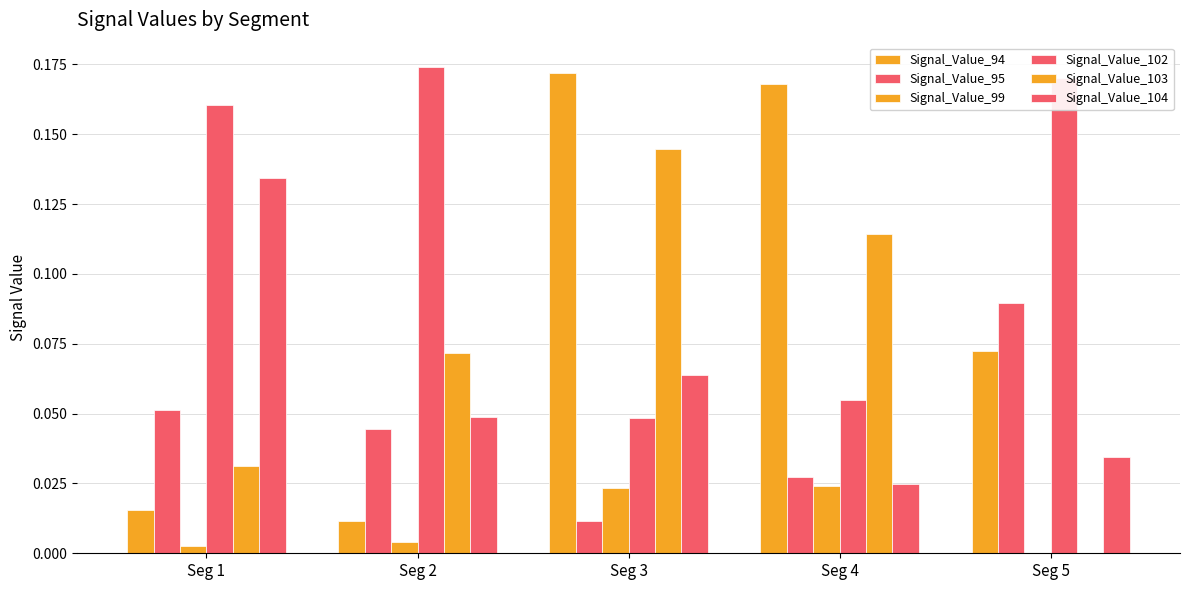

Reading right to left, transcribe all the data shown in this chart.

Signal_Value_94: Seg 5=0.1	Seg 4=0.2	Seg 3=0.2	Seg 2=0.0	Seg 1=0.0
Signal_Value_95: Seg 5=0.1	Seg 4=0.0	Seg 3=0.0	Seg 2=0.0	Seg 1=0.1
Signal_Value_99: Seg 5=0.0	Seg 4=0.0	Seg 3=0.0	Seg 2=0.0	Seg 1=0.0
Signal_Value_102: Seg 5=0.2	Seg 4=0.1	Seg 3=0.0	Seg 2=0.2	Seg 1=0.2
Signal_Value_103: Seg 5=0.0	Seg 4=0.1	Seg 3=0.1	Seg 2=0.1	Seg 1=0.0
Signal_Value_104: Seg 5=0.0	Seg 4=0.0	Seg 3=0.1	Seg 2=0.0	Seg 1=0.1